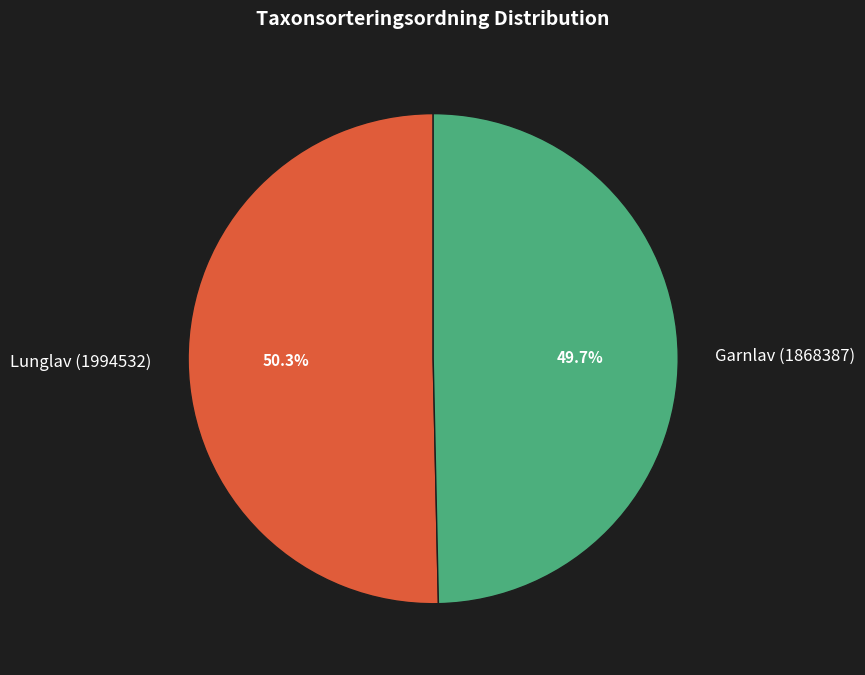

Is there any slice that represents more than half of the pie?

Yes